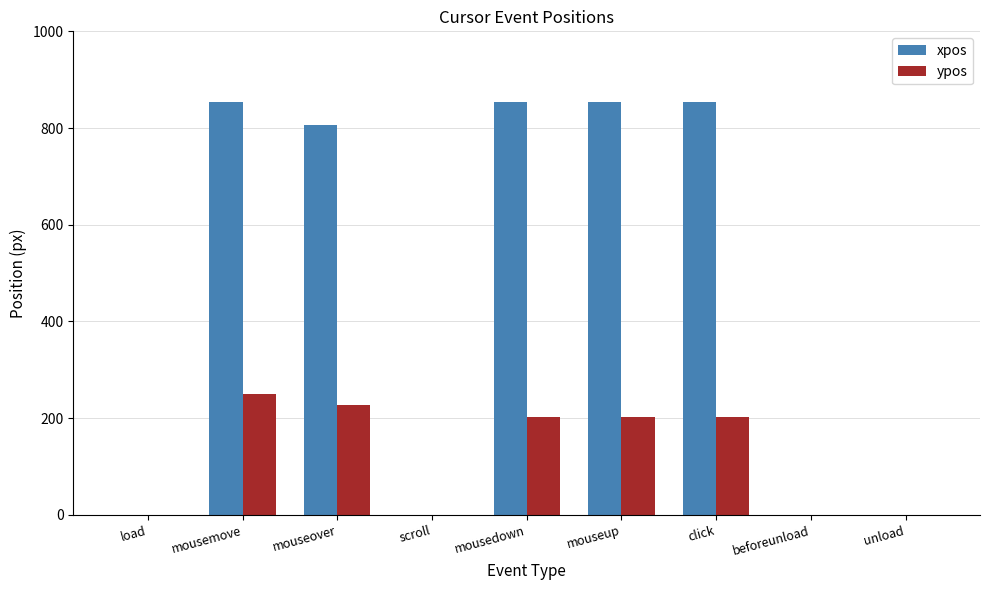

Are the bars horizontal?

No